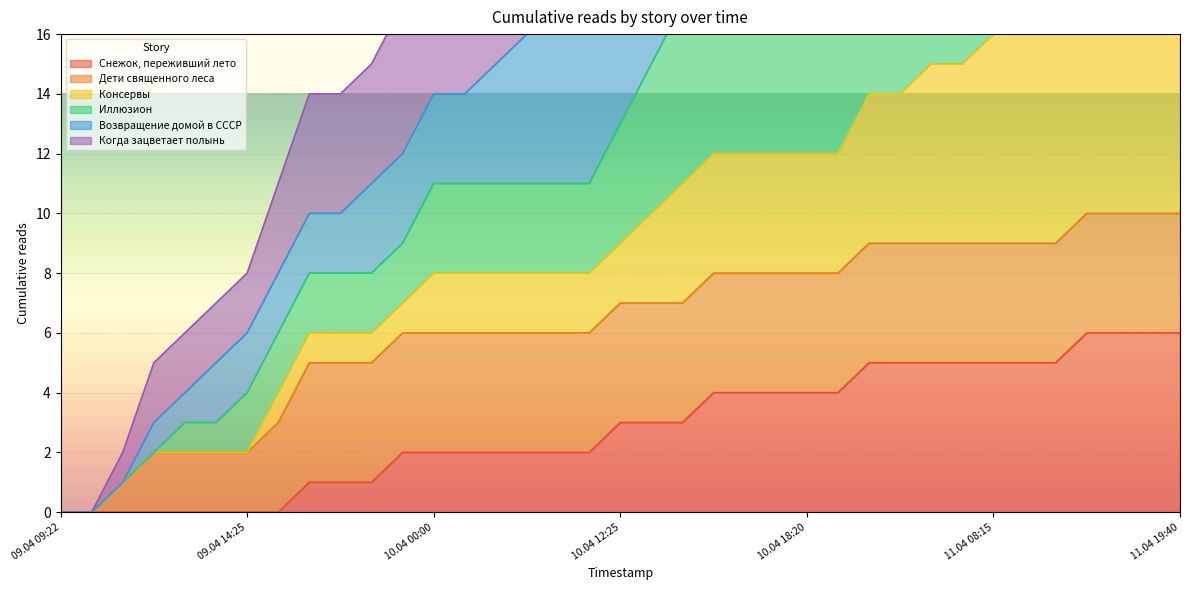

The value of Снежок, переживший лето at 09.04 14:25 is 3. True or false?

False